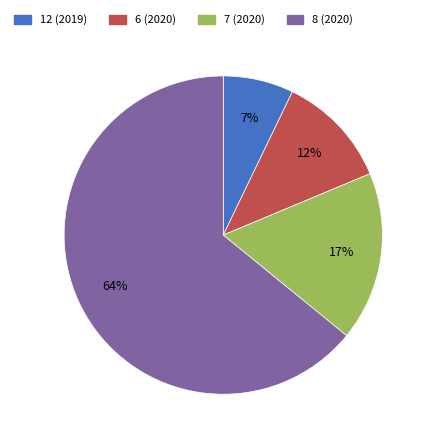

To the nearest percent, what is the difference between the largest and smallest slice percentages?

57%